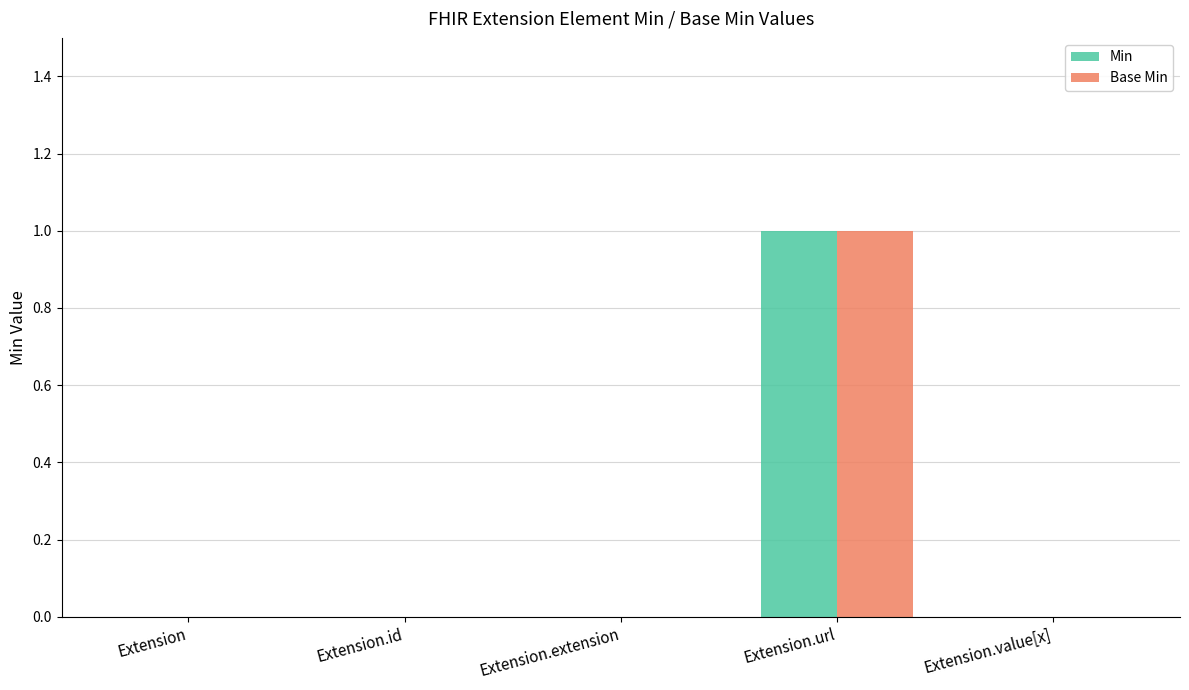

What is the maximum value for Min?

1